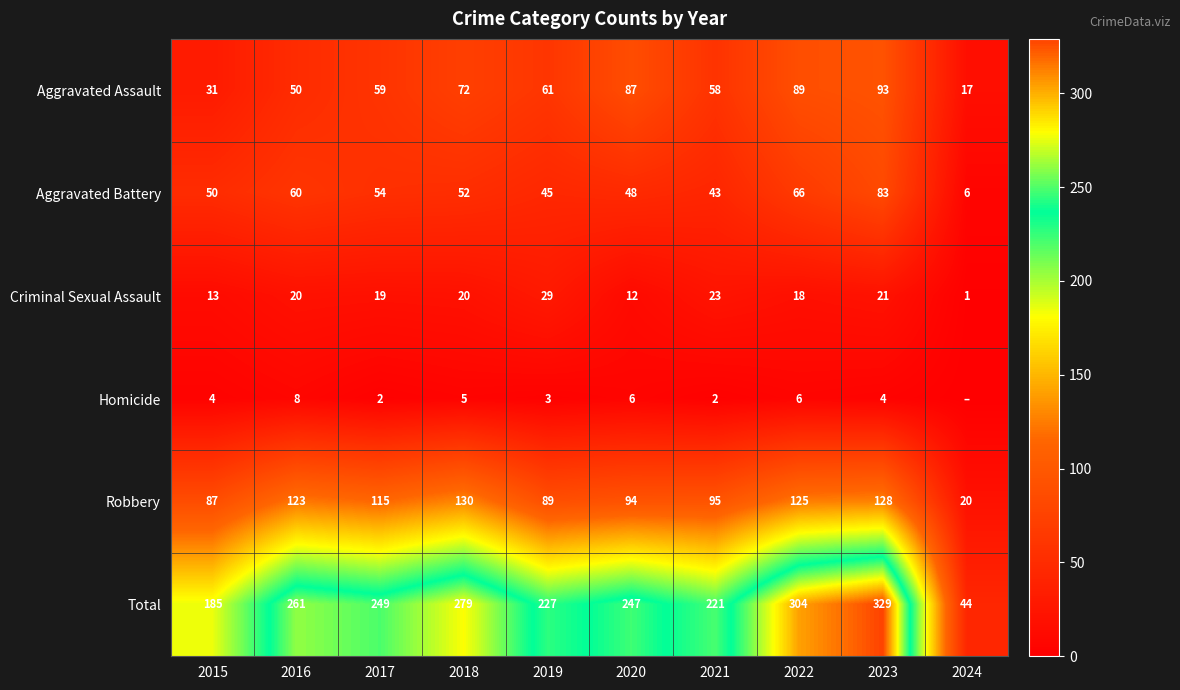

What is the difference between the maximum and minimum values in the Aggravated Battery series?

77